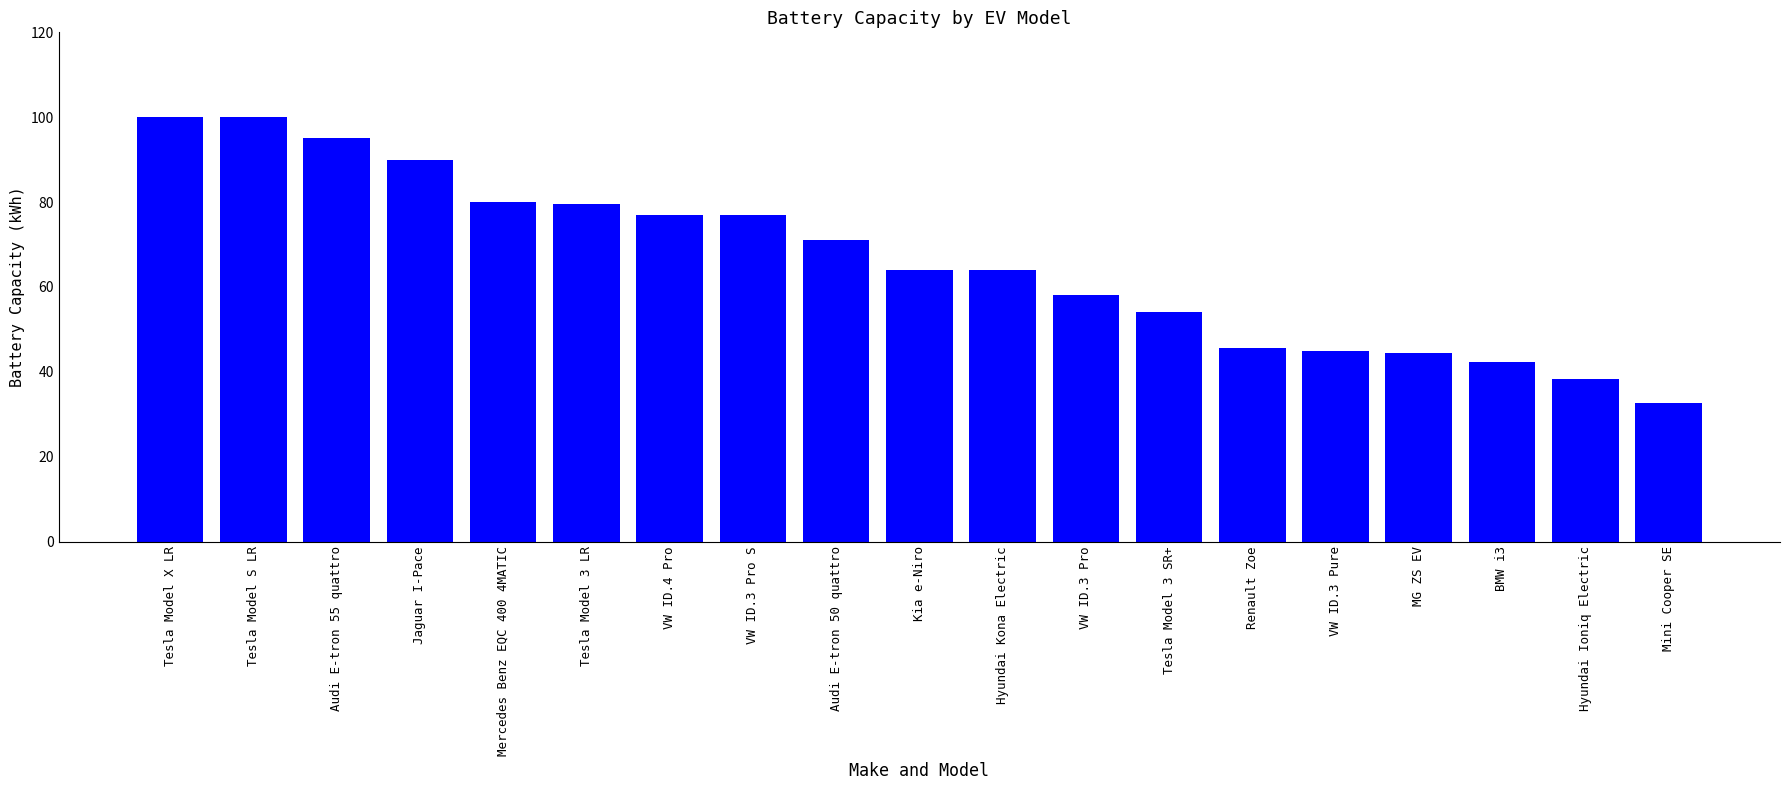

What is the maximum value shown in the chart?

100.0